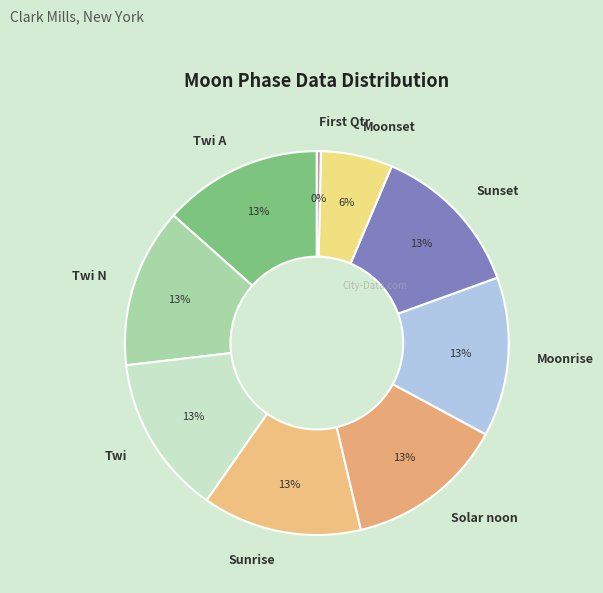

To the nearest percent, what portion does Twi represent?

13%